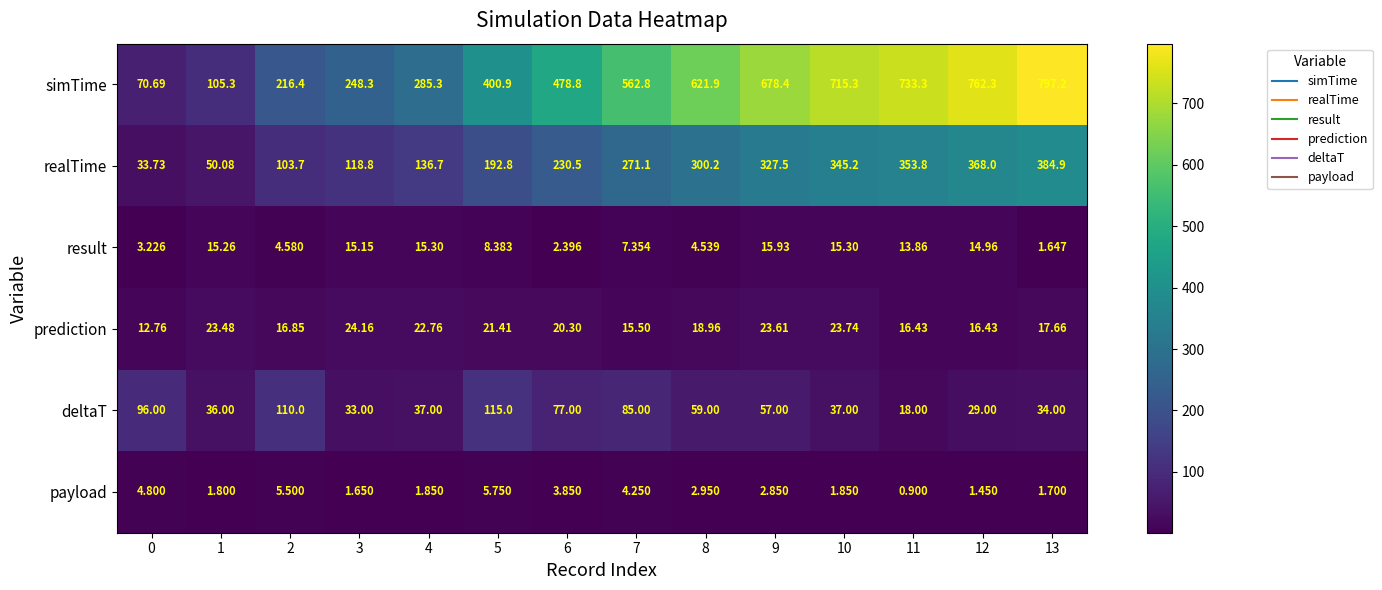

Rank the series at 7 from lowest to highest value.

payload, result, prediction, deltaT, realTime, simTime